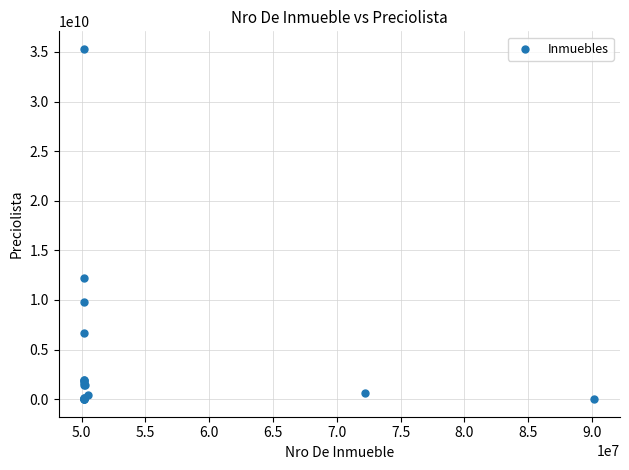

What Y value in the scatter plot is closest to 17655934779?

12257750400